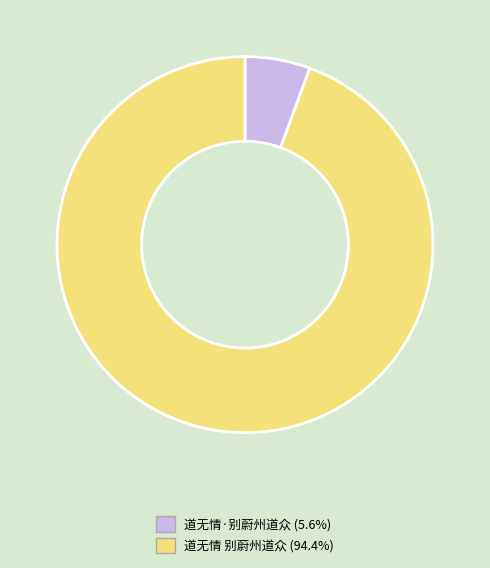

Rank the categories by value from lowest to highest.

道无情·别蔚州道众, 道无情 别蔚州道众